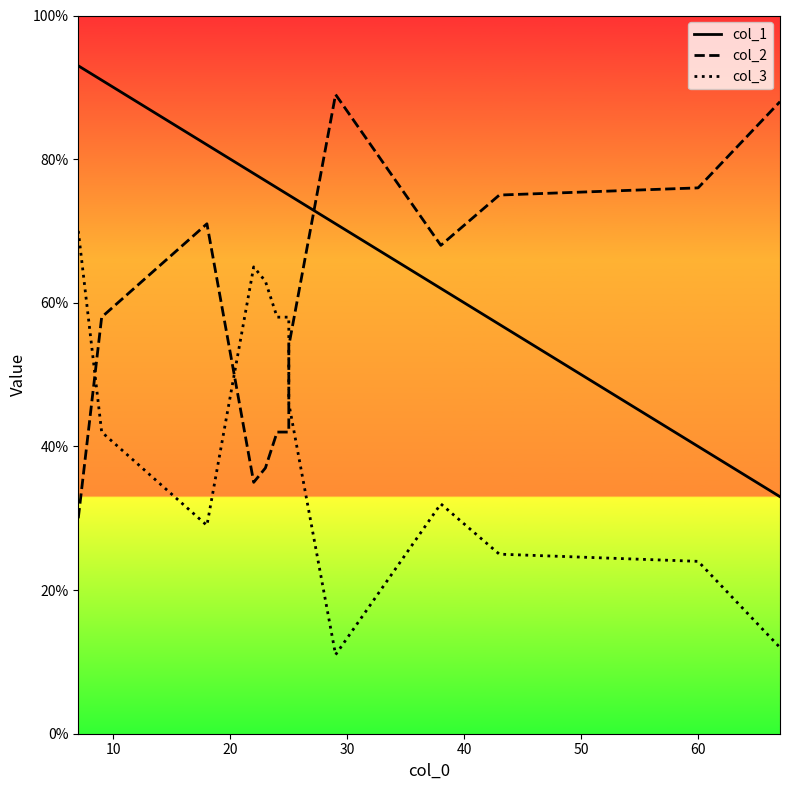

List the series in order of their overall mean, lowest first.

col_3, col_2, col_1